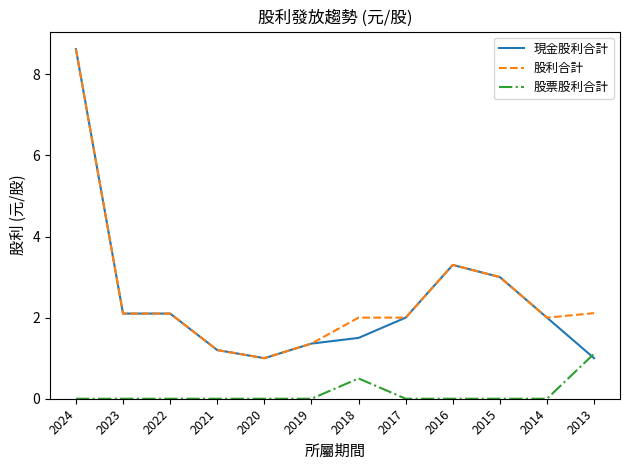

What are all the series names shown in the legend?

現金股利合計, 股利合計, 股票股利合計